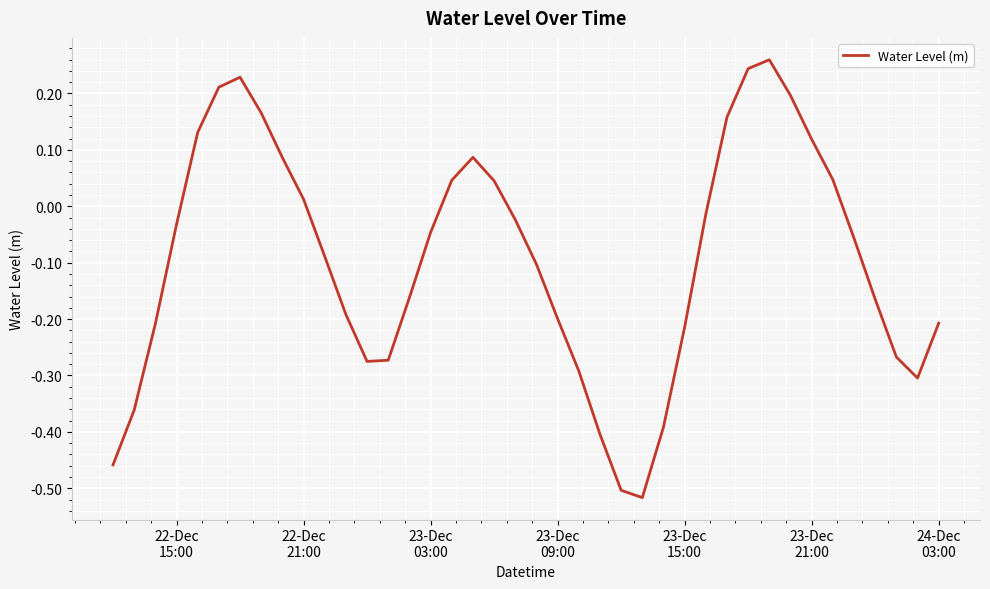

What is the difference between the maximum and minimum values?

0.8